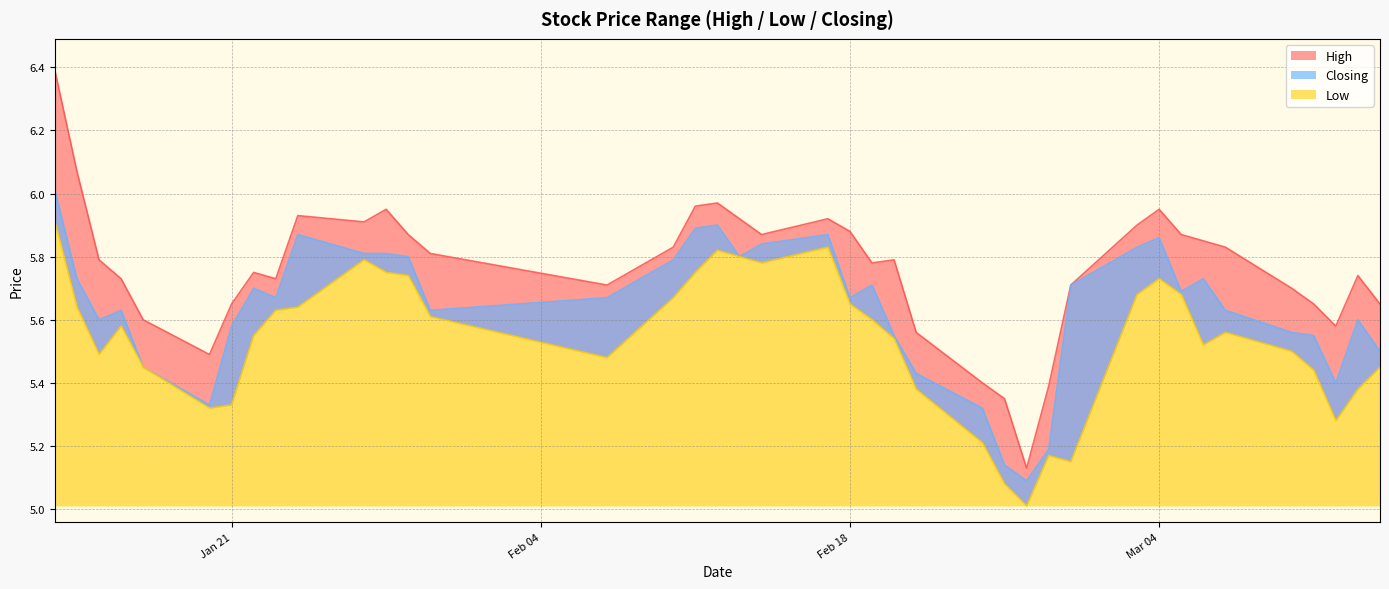

What is the label of the 12th point from the left?

2014-01-28